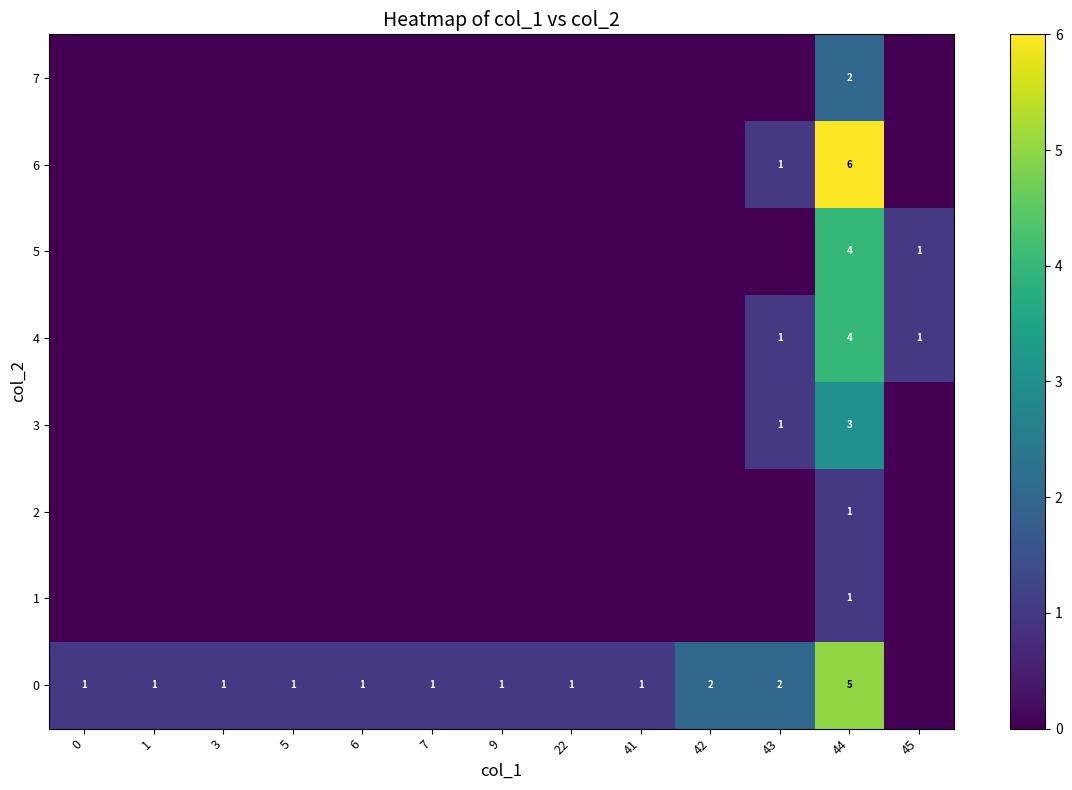

What is the spread (max minus min) of values at 1?

1